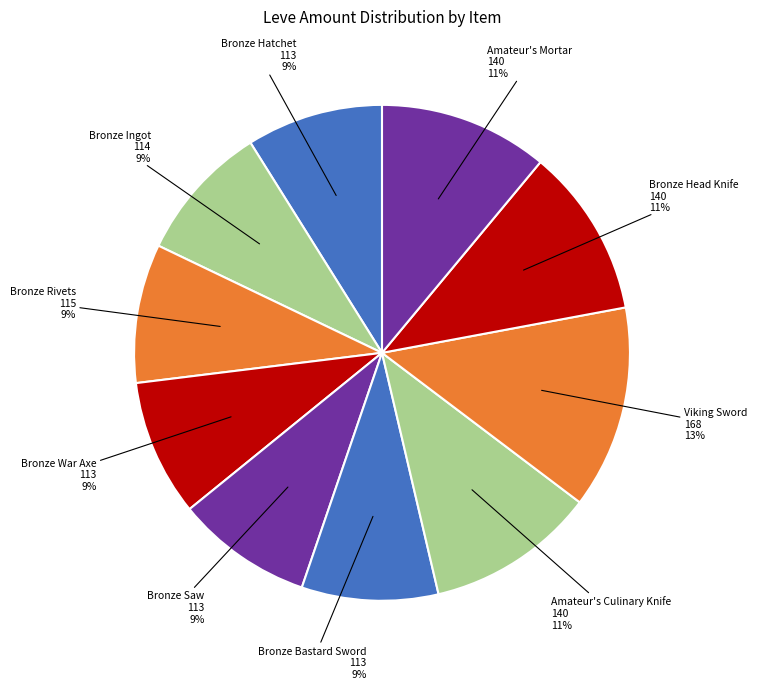

True or false: Bronze War Axe accounts for 1% of the total.

False